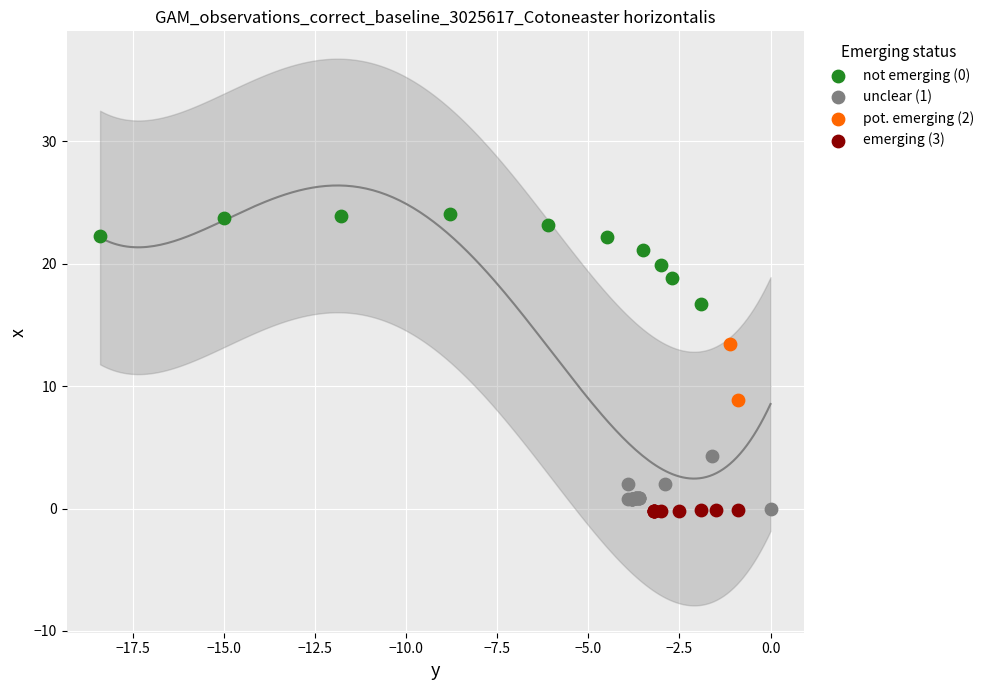

Which series has the largest Y range (max minus min)?

not emerging (0)